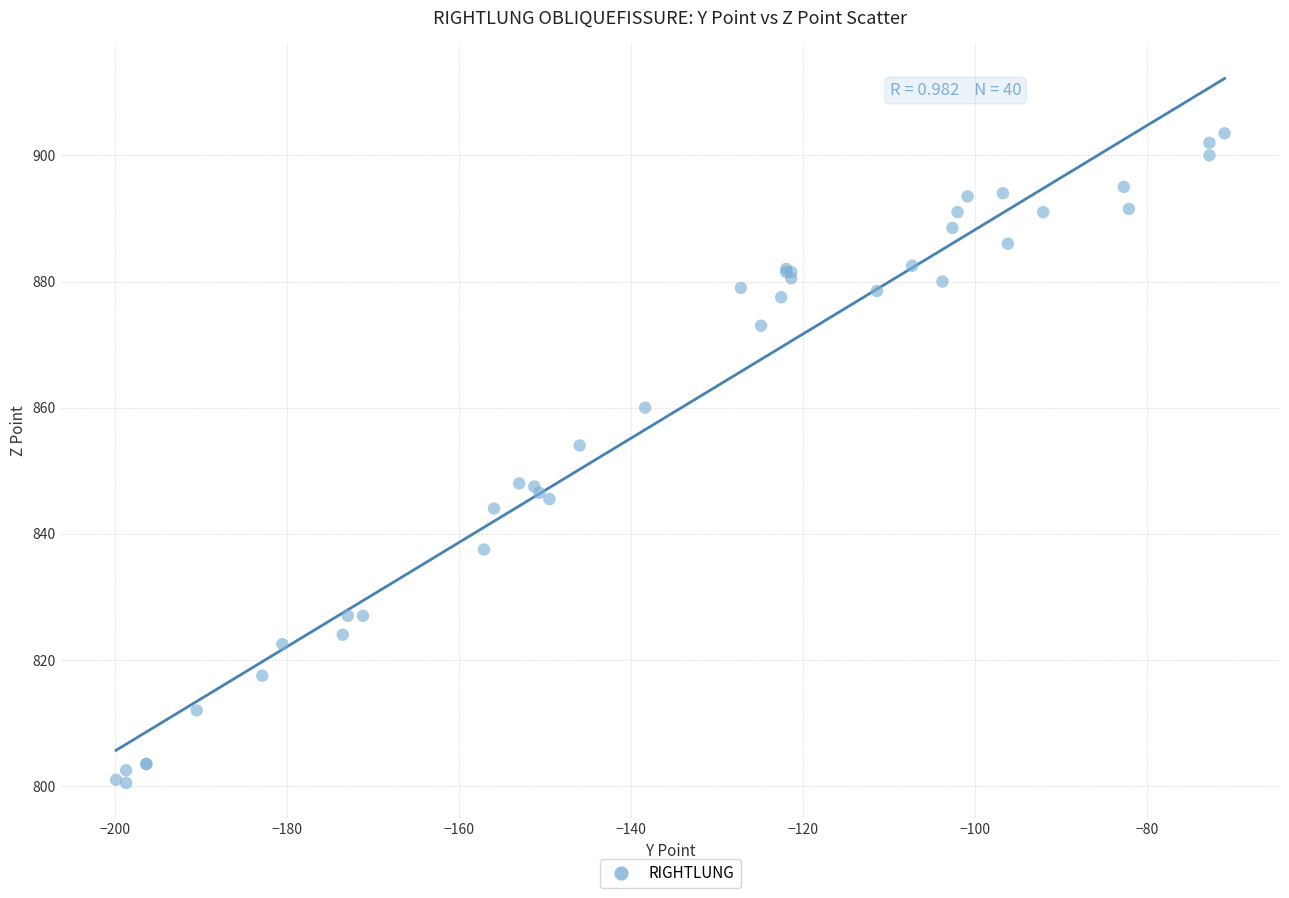

What Y value in the scatter plot is closest to 852?

854.0